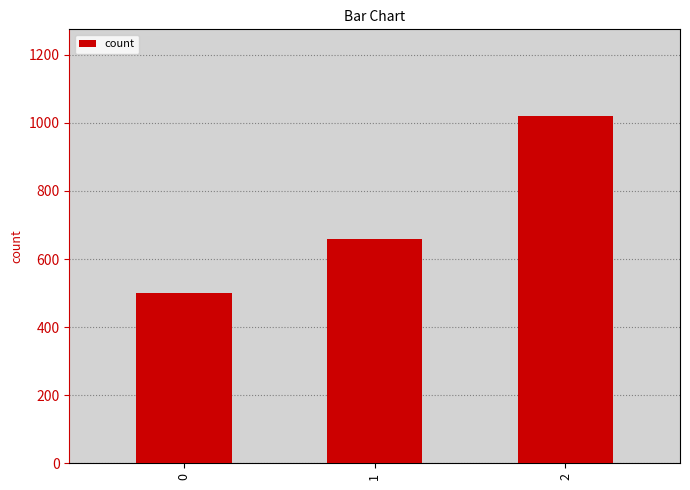

Read the value at 2.

1020